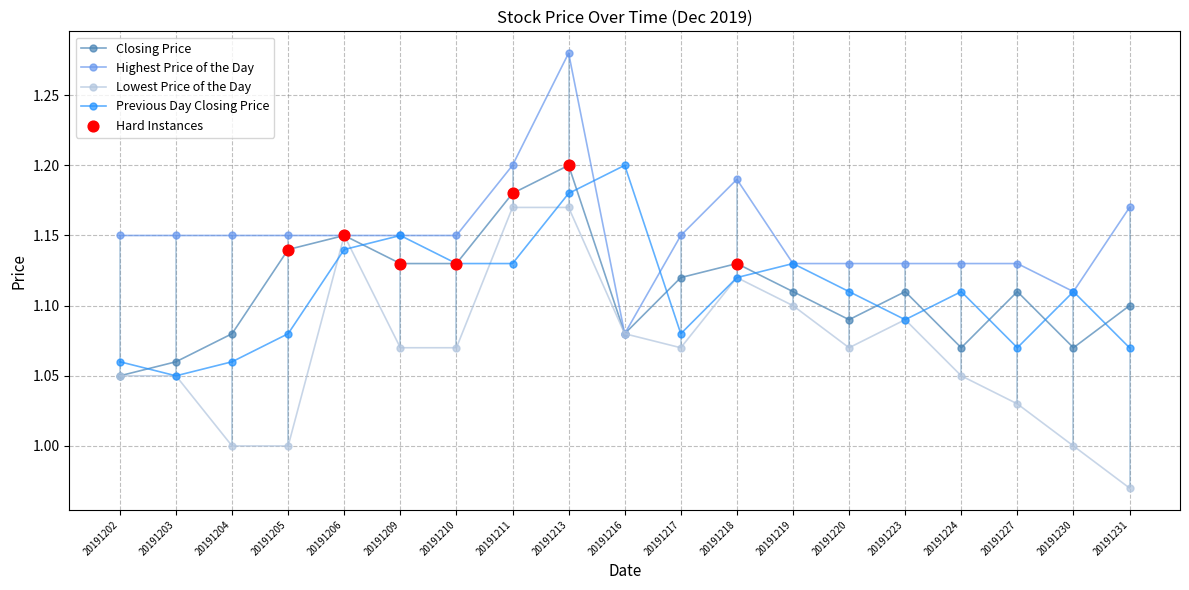

Which series has the largest Y range (max minus min)?

Highest Price of the Day